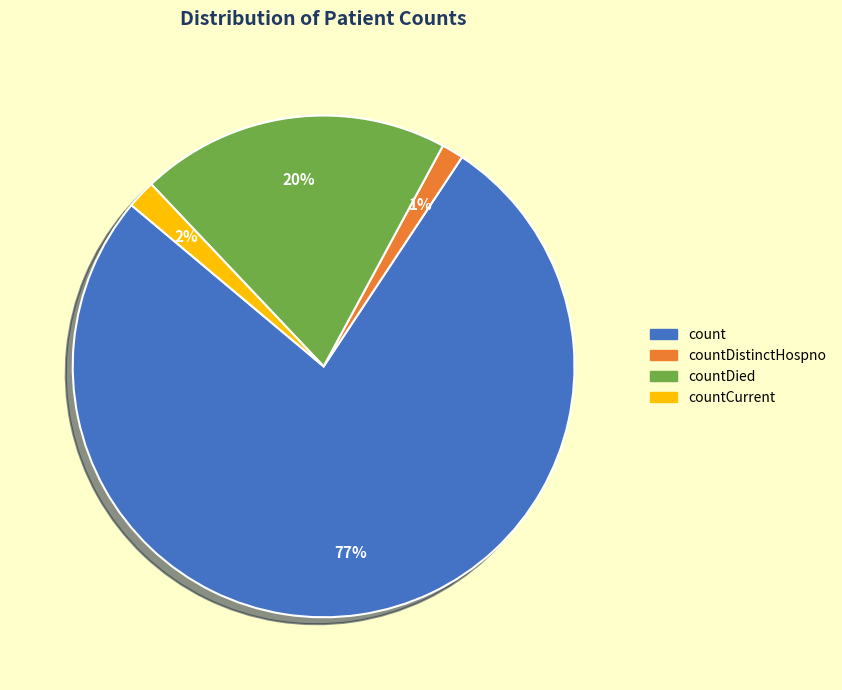

To the nearest percent, what is the average slice percentage?

25%